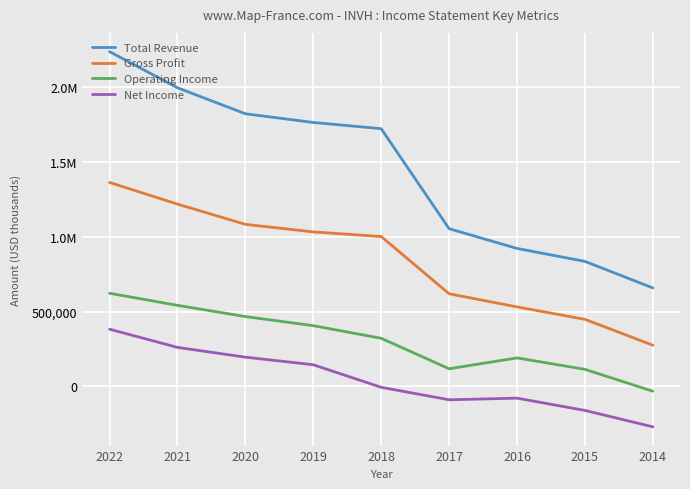

Does the chart display data point markers on the line(s)?

No